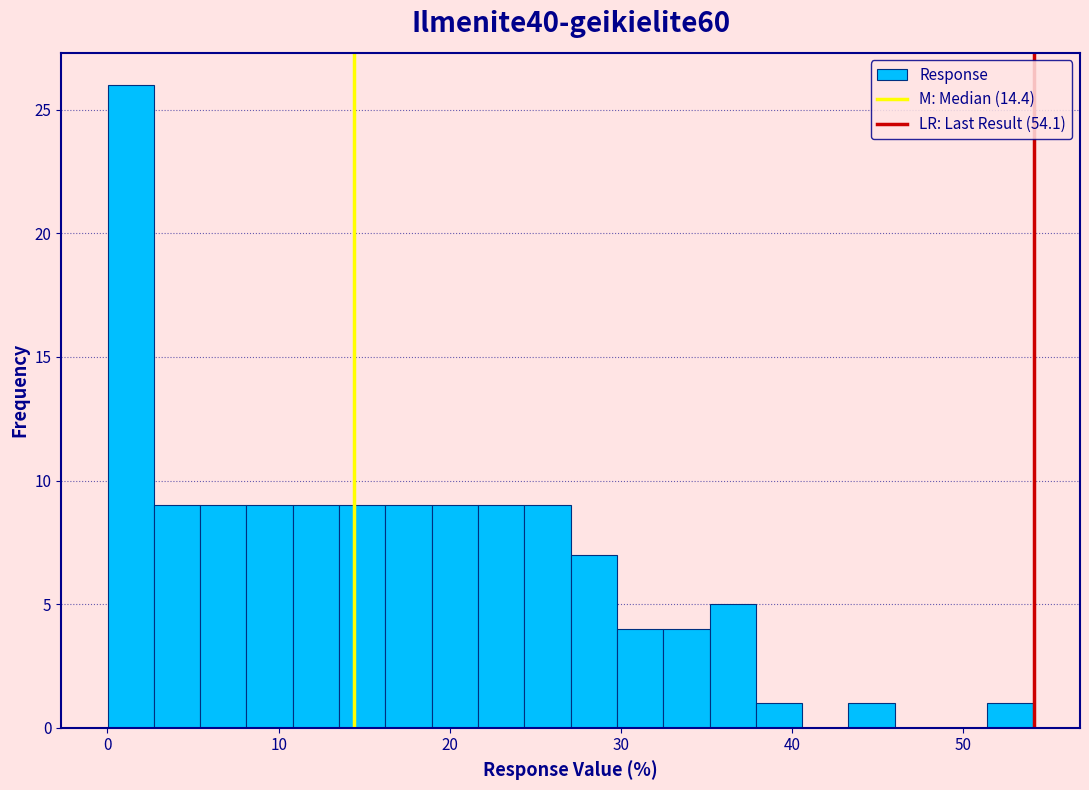

Around what value on the x-axis is the tallest bar? Give the approximate position of its centre, as read against the axis.

1